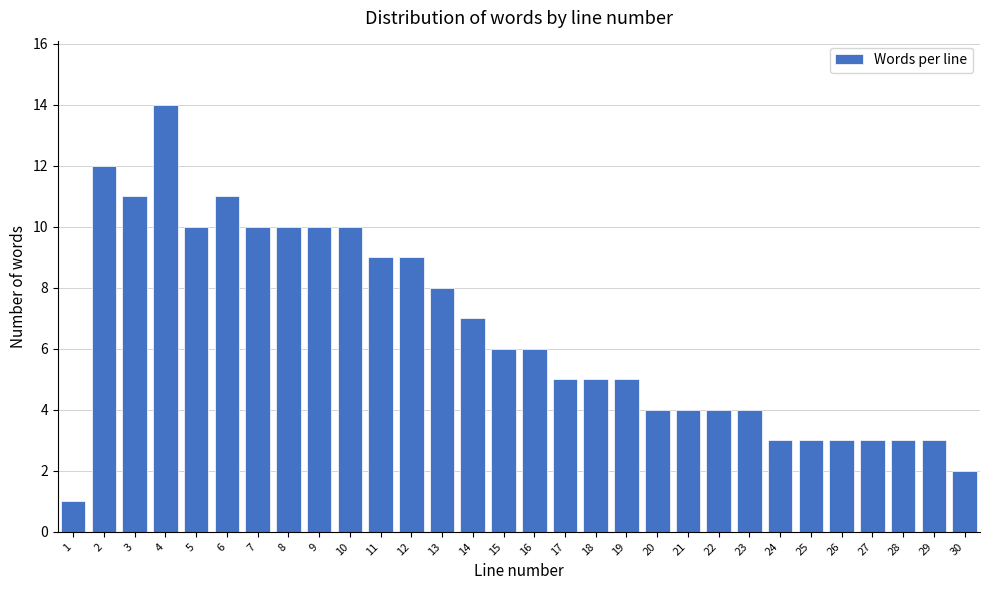

Reading left to right, what are all the values shown in this chart?

1	12	11	14	10	11	10	10	10	10	9	9	8	7	6	6	5	5	5	4	4	4	4	3	3	3	3	3	3	2